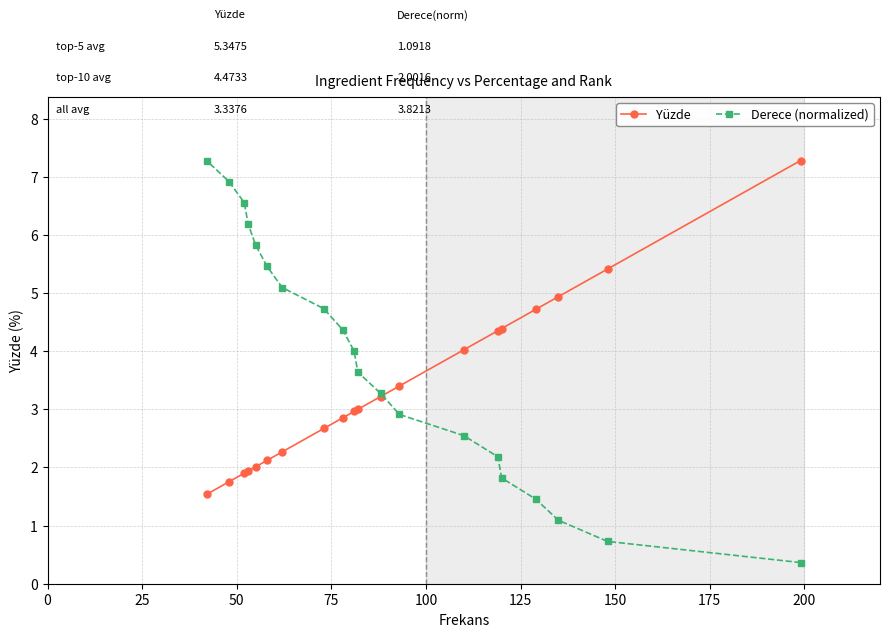

True or false: Yüzde and Derece (normalized) intersect in this chart.

True